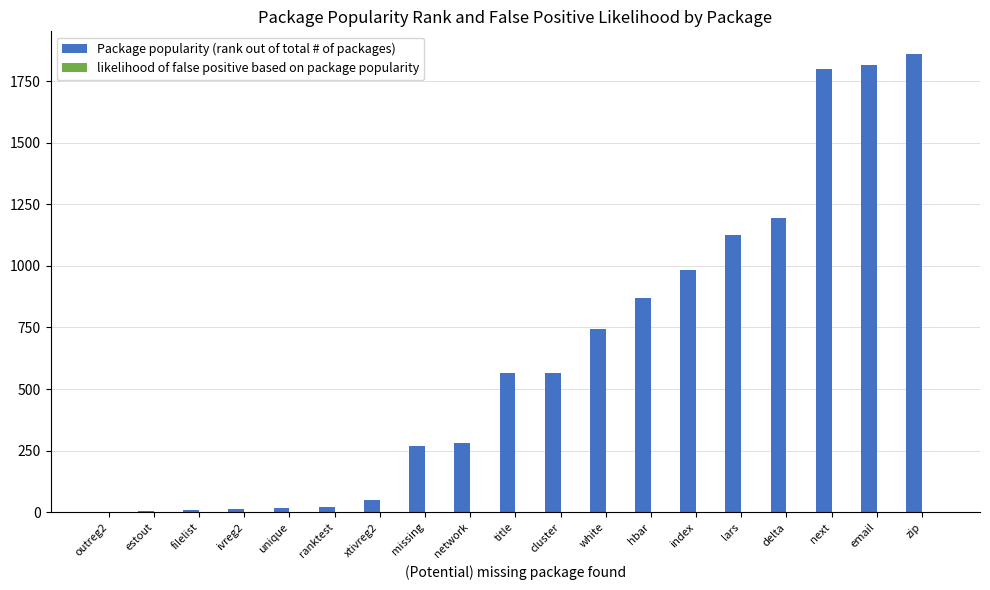

How many series are shown in this chart?

2